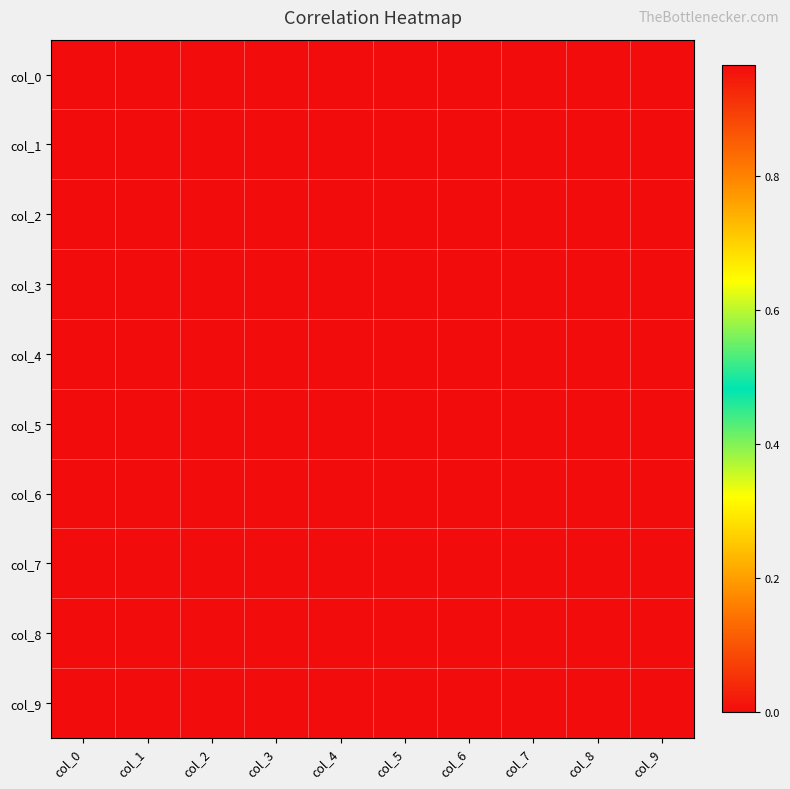

Reading left to right, extract all data points from this chart.

col_0: col_0=1.0	col_1=-0.0	col_2=0.0	col_3=0.0	col_4=-0.0	col_5=0.0	col_6=-0.0	col_7=-0.0	col_8=0.0	col_9=-0.0
col_1: col_0=-0.0	col_1=1.0	col_2=-0.0	col_3=0.0	col_4=0.0	col_5=-0.0	col_6=0.0	col_7=-0.0	col_8=0.0	col_9=0.0
col_2: col_0=0.0	col_1=-0.0	col_2=1.0	col_3=-0.0	col_4=0.0	col_5=0.0	col_6=-0.0	col_7=0.0	col_8=-0.0	col_9=0.0
col_3: col_0=0.0	col_1=0.0	col_2=-0.0	col_3=1.0	col_4=-0.0	col_5=0.0	col_6=0.0	col_7=-0.0	col_8=0.0	col_9=-0.0
col_4: col_0=-0.0	col_1=0.0	col_2=0.0	col_3=-0.0	col_4=1.0	col_5=-0.0	col_6=0.0	col_7=0.0	col_8=-0.0	col_9=0.0
col_5: col_0=0.0	col_1=-0.0	col_2=0.0	col_3=0.0	col_4=-0.0	col_5=1.0	col_6=-0.0	col_7=0.0	col_8=0.0	col_9=-0.0
col_6: col_0=-0.0	col_1=0.0	col_2=-0.0	col_3=0.0	col_4=0.0	col_5=-0.0	col_6=1.0	col_7=-0.0	col_8=0.0	col_9=0.0
col_7: col_0=-0.0	col_1=-0.0	col_2=0.0	col_3=-0.0	col_4=0.0	col_5=0.0	col_6=-0.0	col_7=1.0	col_8=-0.0	col_9=0.0
col_8: col_0=0.0	col_1=0.0	col_2=-0.0	col_3=0.0	col_4=-0.0	col_5=0.0	col_6=0.0	col_7=-0.0	col_8=1.0	col_9=-0.0
col_9: col_0=-0.0	col_1=0.0	col_2=0.0	col_3=-0.0	col_4=0.0	col_5=-0.0	col_6=0.0	col_7=0.0	col_8=-0.0	col_9=1.0